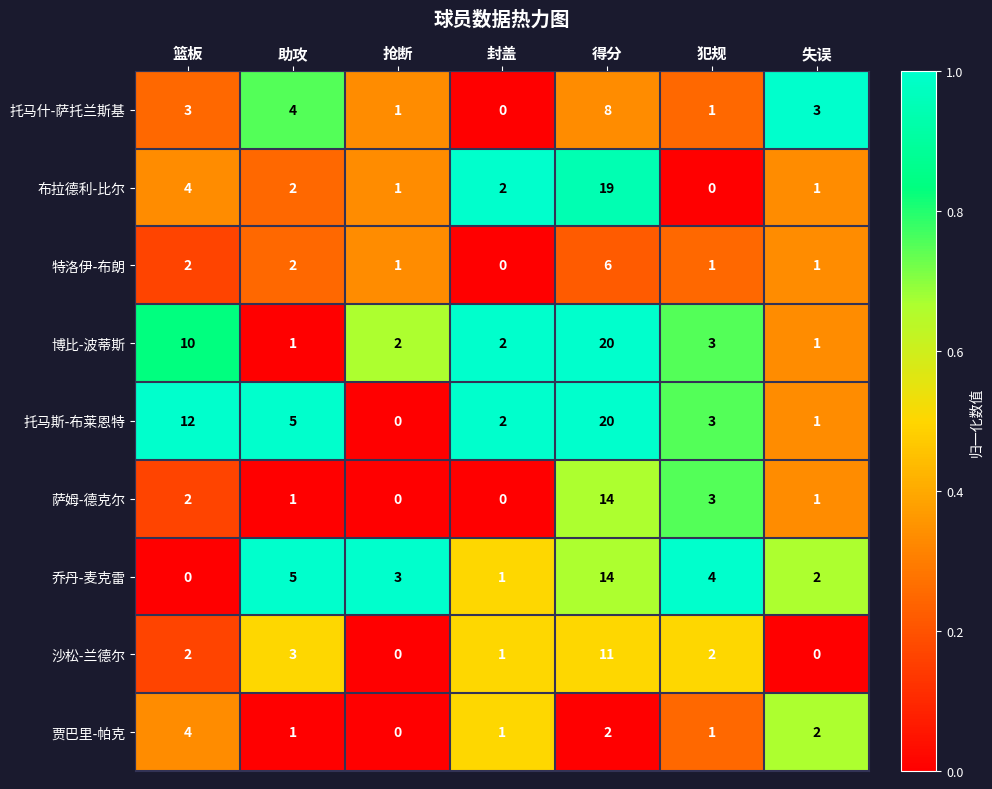

How many data points in 乔丹-麦克雷 are less than 3?

3